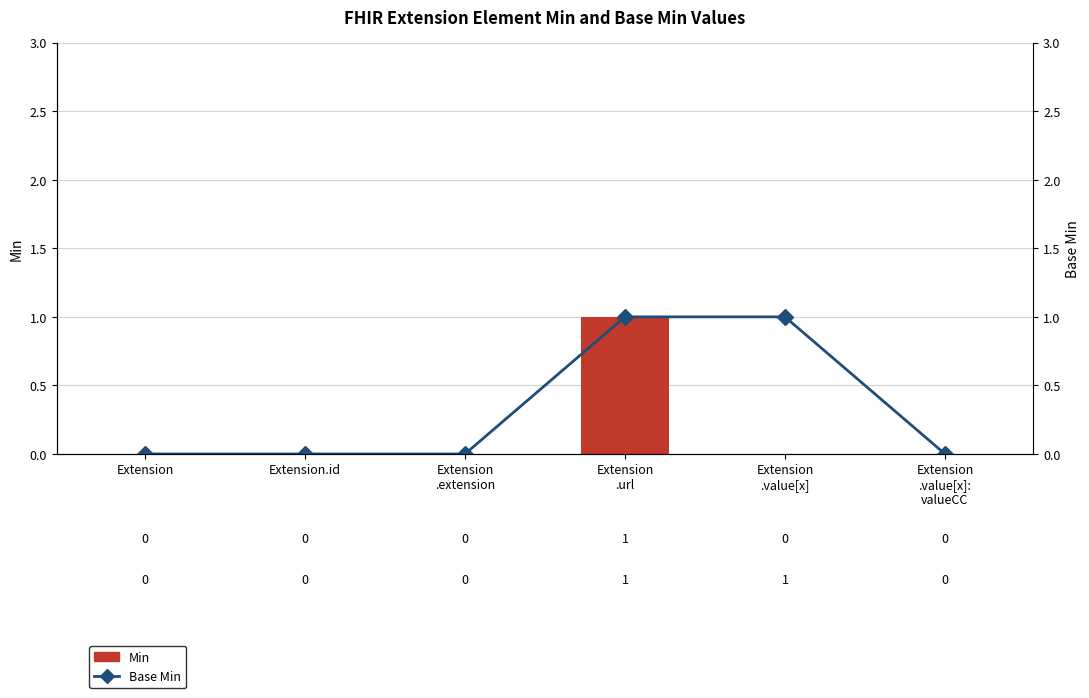

The value of Base Min at Extension.id is 0. True or false?

False